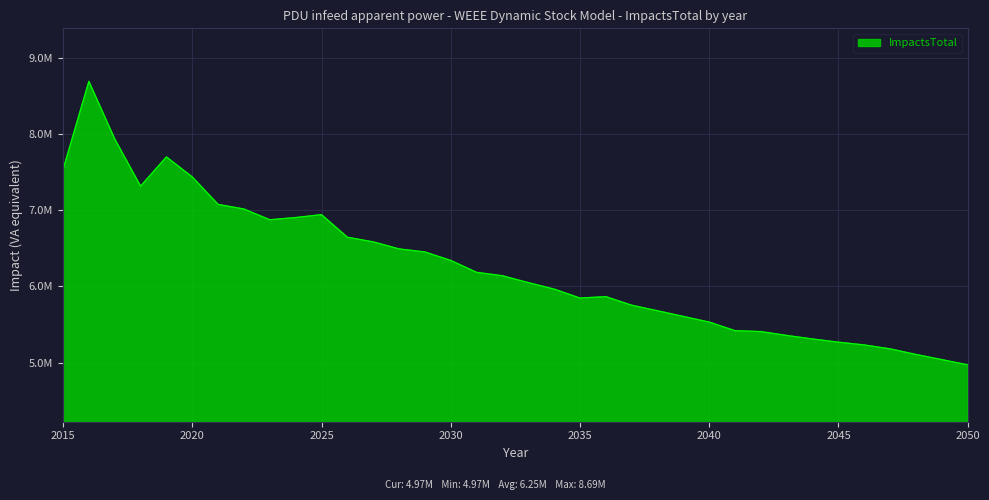

What is the difference between the maximum and minimum values?

3719782.3